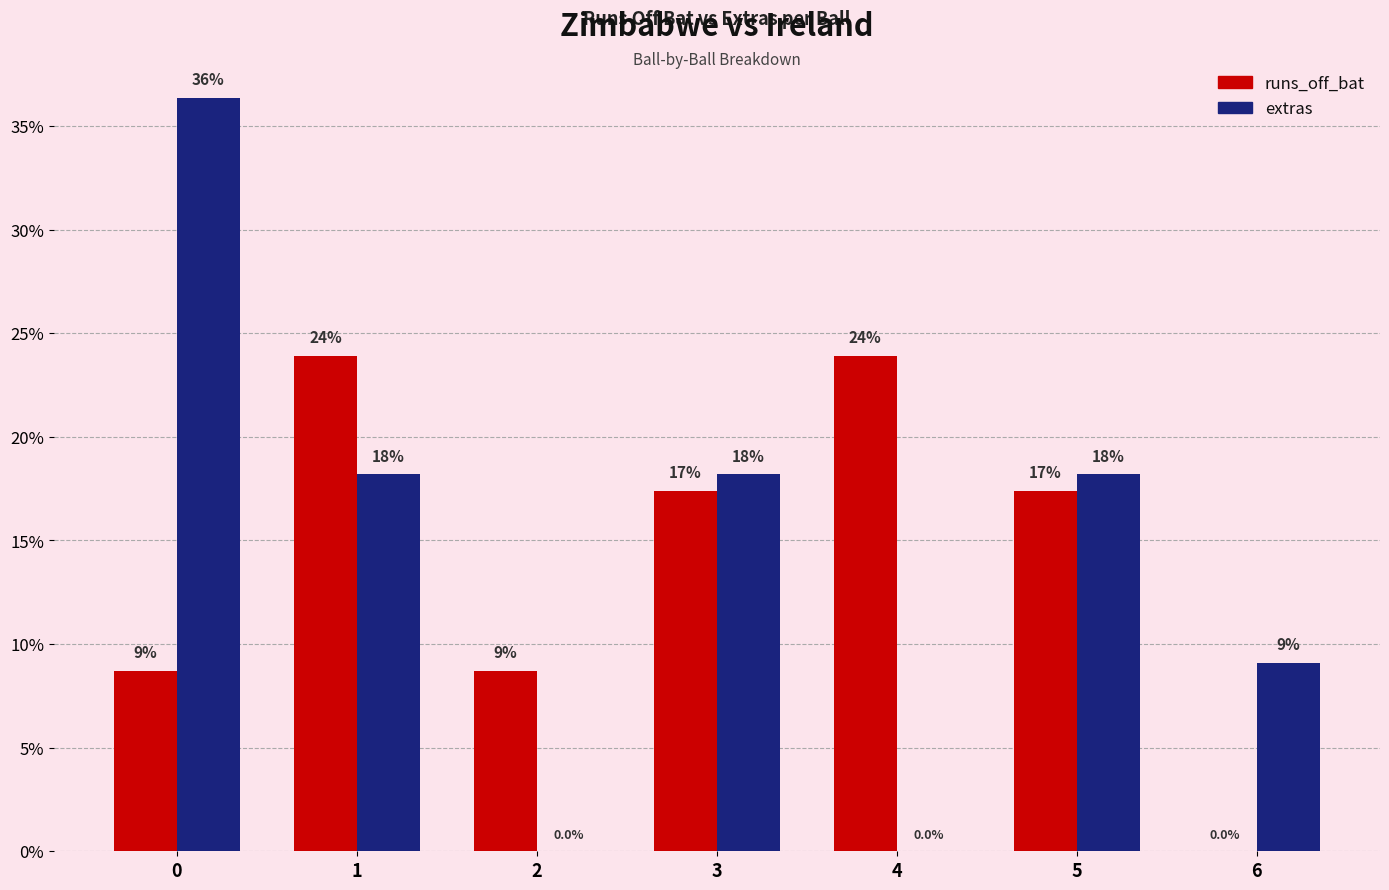

Which series changed the most between 1 and 4?

extras